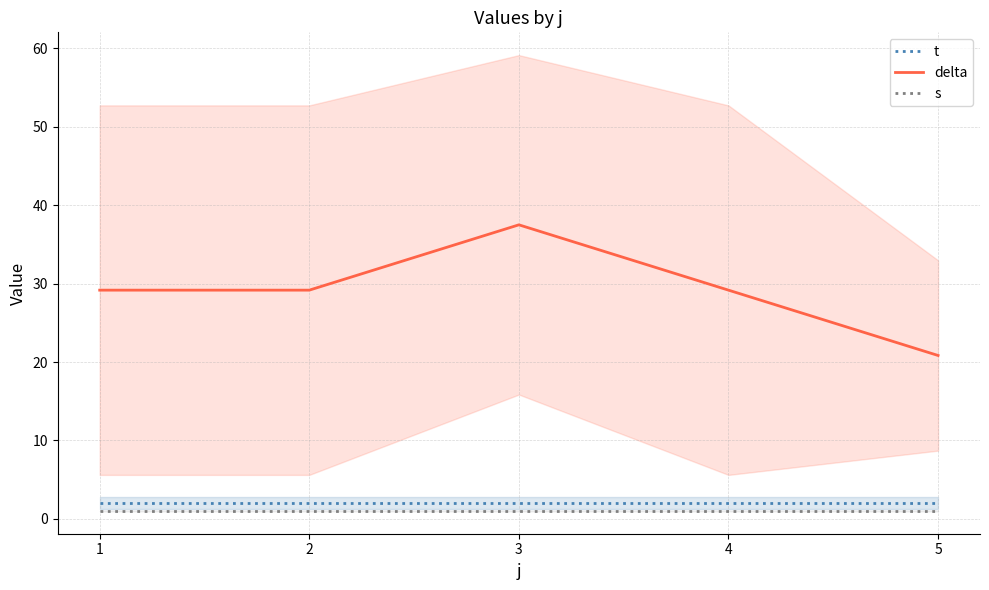

At 1, list the series in order from smallest to largest.

s, t, delta